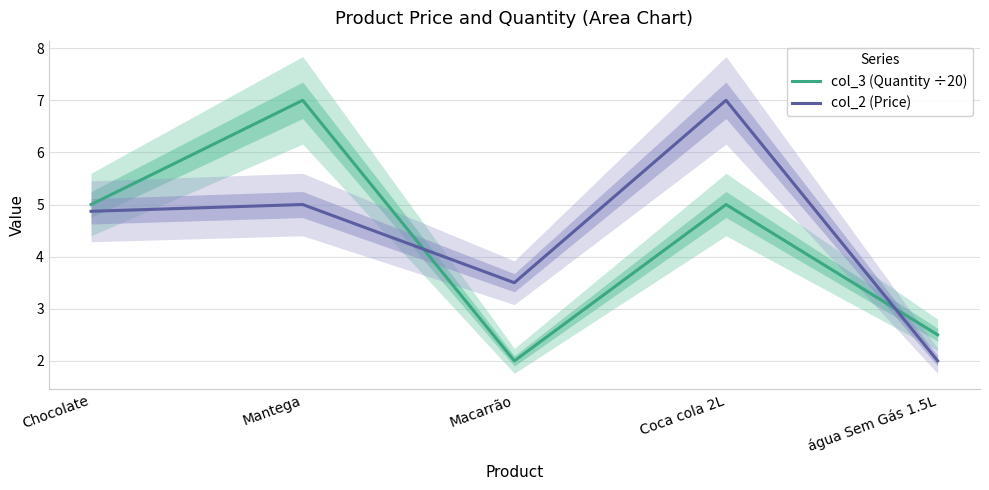

Where do col_3 (Quantity ÷20) and col_2 (Price) first cross each other?

Mantega and Macarrão